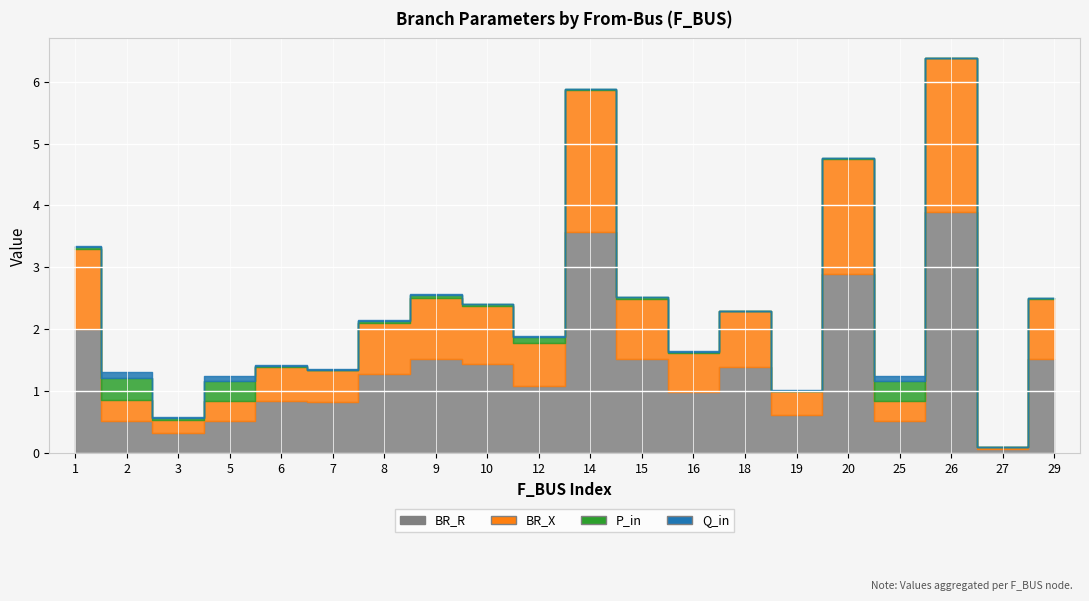

At 1, list the series in order from smallest to largest.

Q_in, P_in, BR_X, BR_R